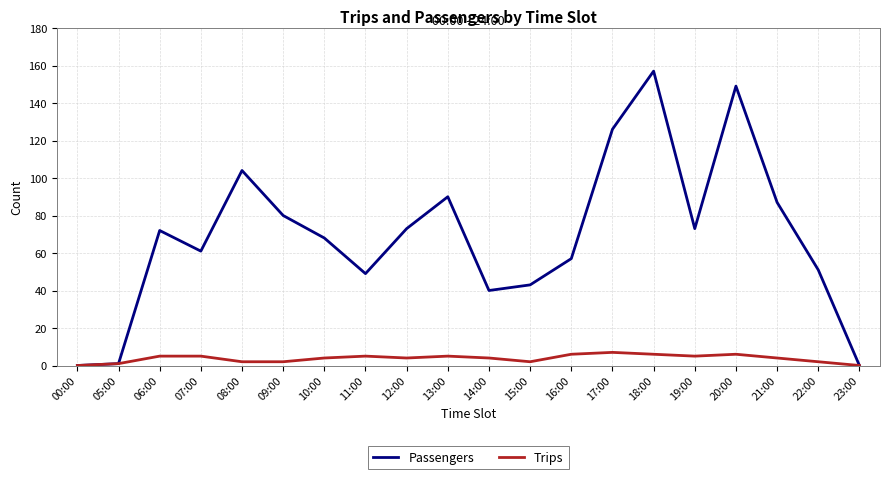

Between 12:00 and 23:00, which series saw the biggest shift?

Passengers